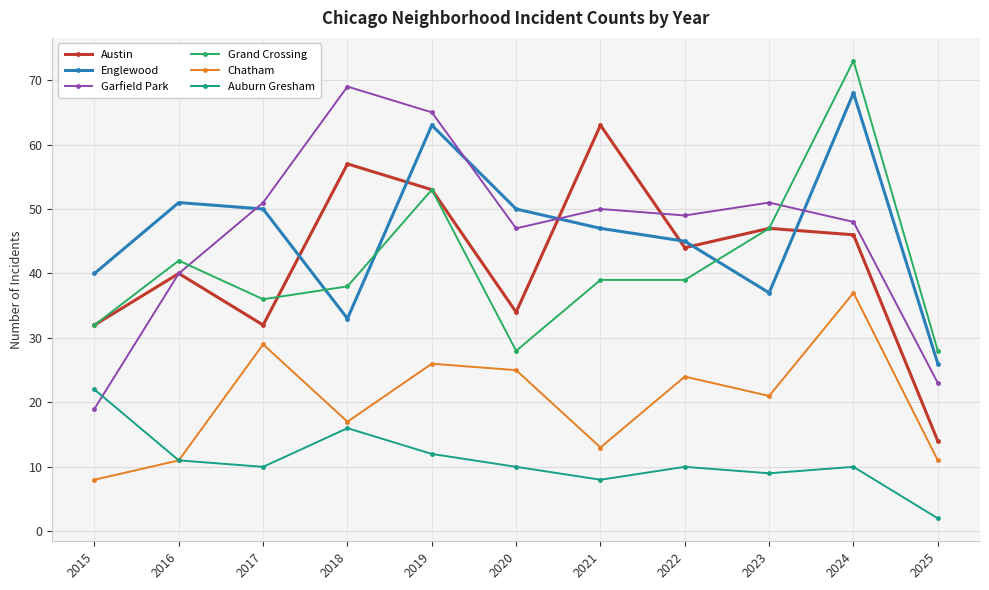

Between 2019 and 2024, which series saw the biggest shift?

Grand Crossing